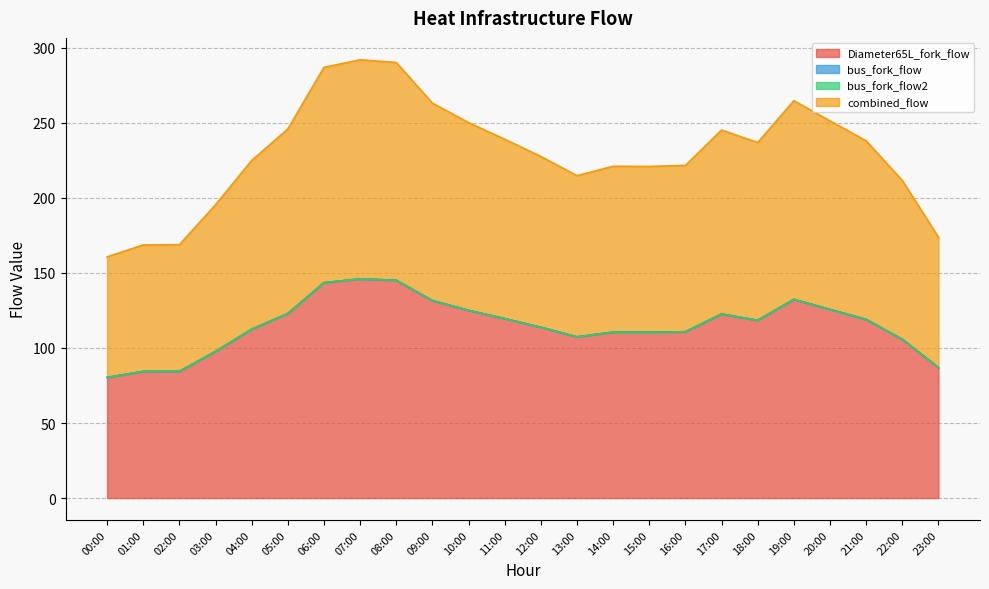

True or false: Diameter65L_fork_flow and combined_flow cross at least once.

False